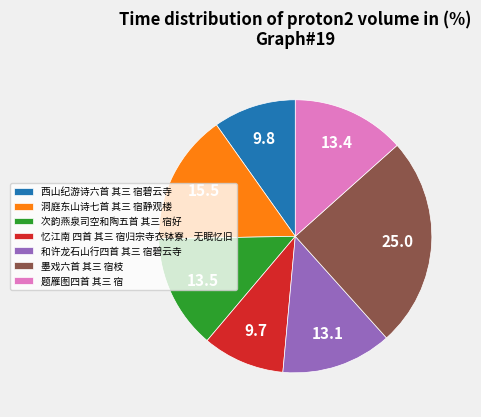

Do 墨戏六首 其三 宿枝 and 洞庭东山诗七首 其三 宿静观楼 together represent more than half of the pie?

No